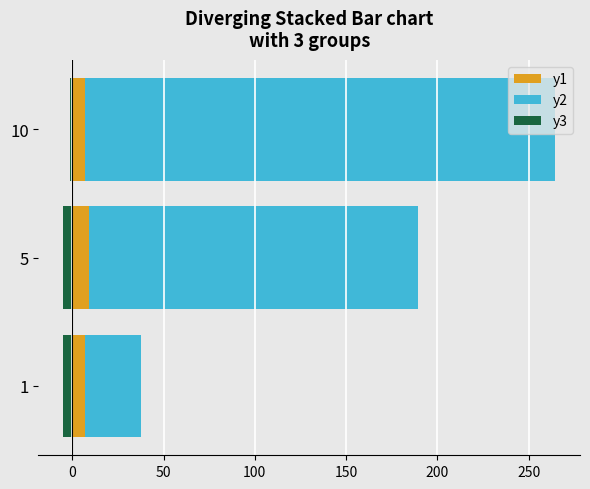

Reading left to right, list all the values displayed in this chart.

y1: 6.8	9.0	7.1
y2: 30.6	180.5	257.5
y3: -5.0	-5.0	-1.4